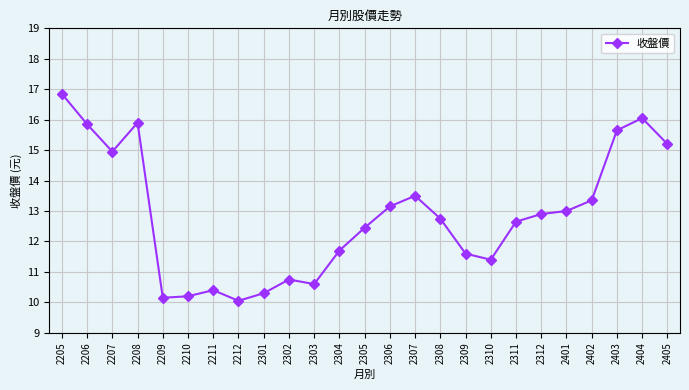

At which label does the data first exceed 12?

2205